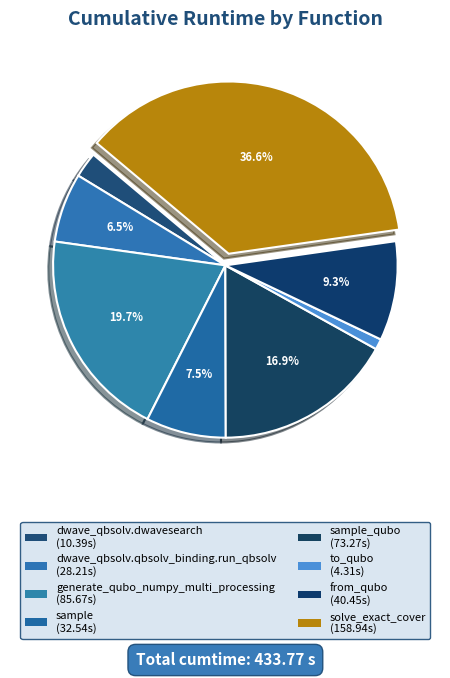

Count the number of slices in the pie.

8